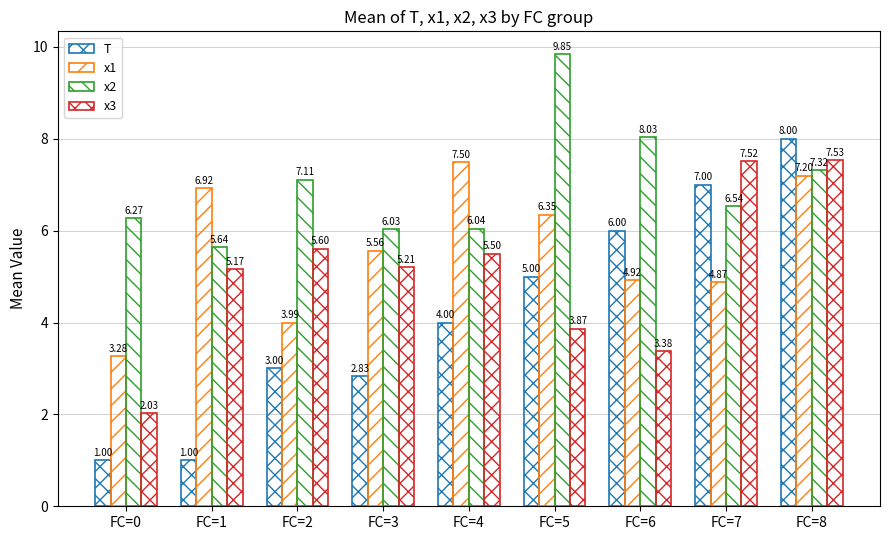

Which series has the largest total across all categories?

x2